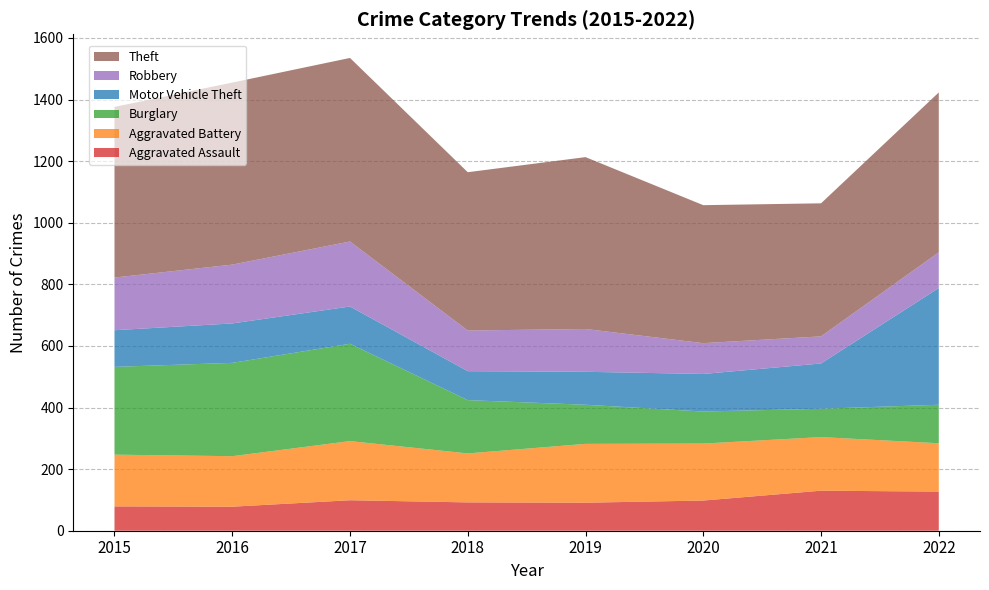

Reading left to right, extract all data points from this chart.

Aggravated Assault: 79	78	99	92	91	98	130	127
Aggravated Battery: 168	164	192	159	191	185	174	157
Burglary: 285	303	316	173	127	104	92	125
Motor Vehicle Theft: 119	128	121	94	107	122	147	379
Robbery: 171	191	211	132	139	100	88	116
Theft: 554	591	596	514	558	448	432	519